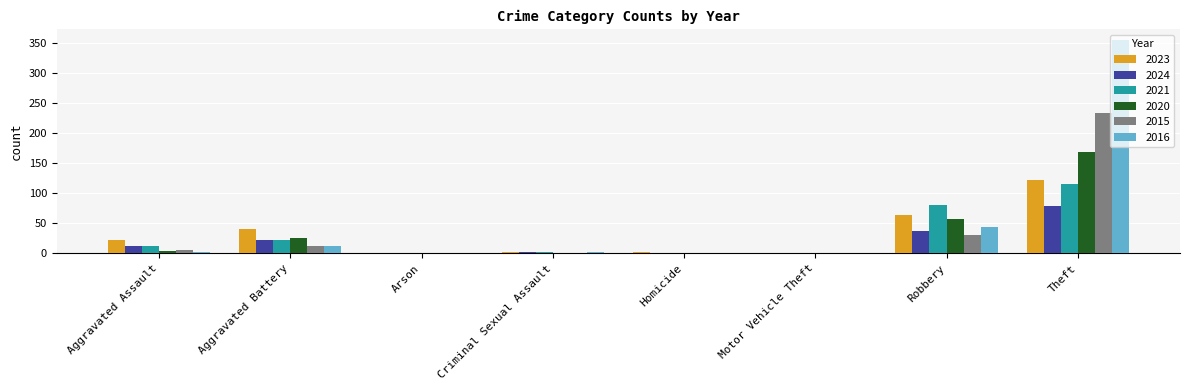

Which label corresponds to the largest value in the chart?

Theft